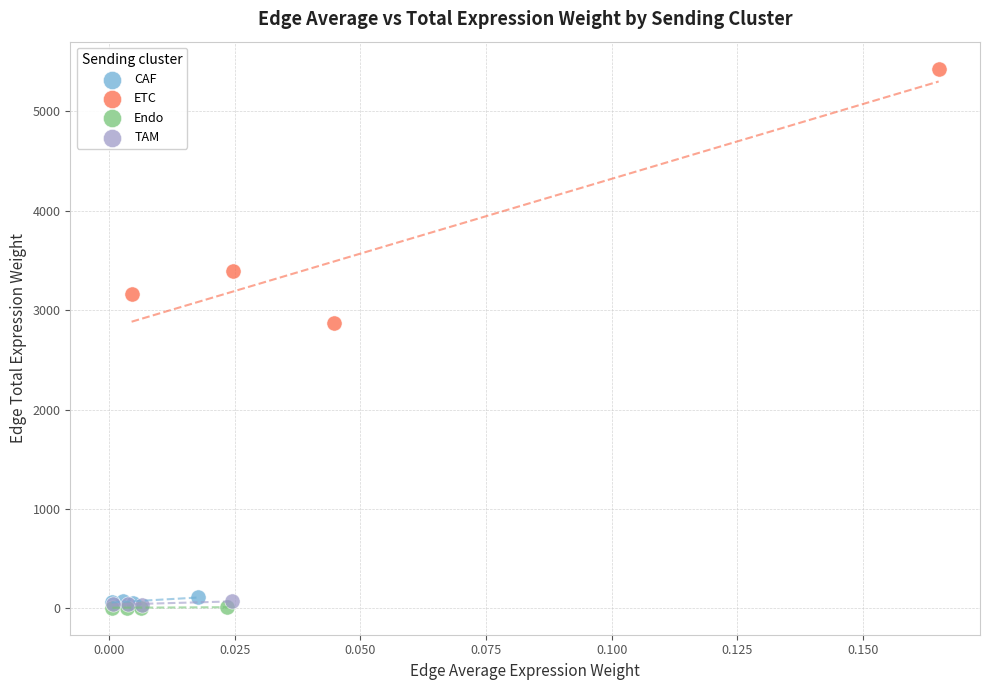

Which series has the widest spread of Y values?

ETC